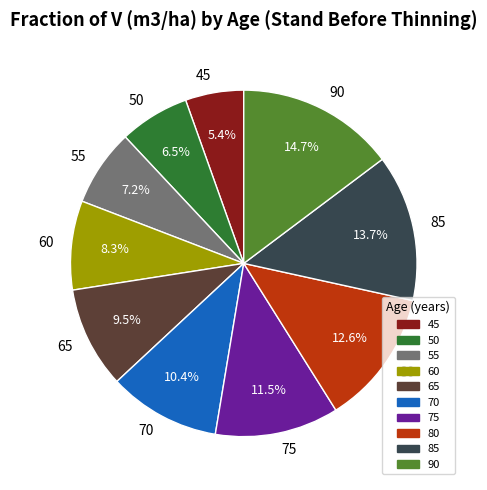

What percentage is NOT represented by 45?

94.6%